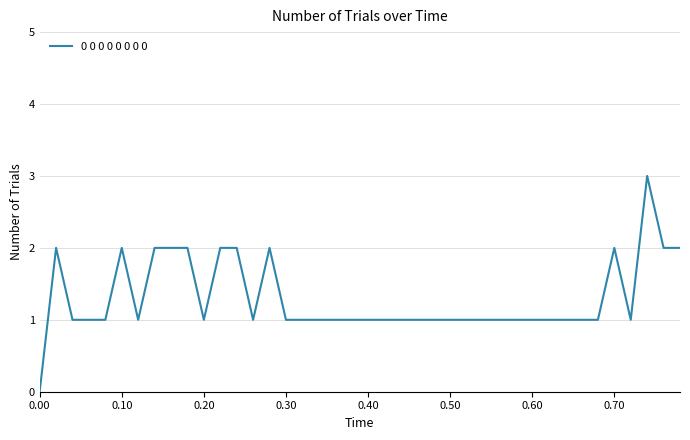

Is this an area chart (filled region under the line)?

No